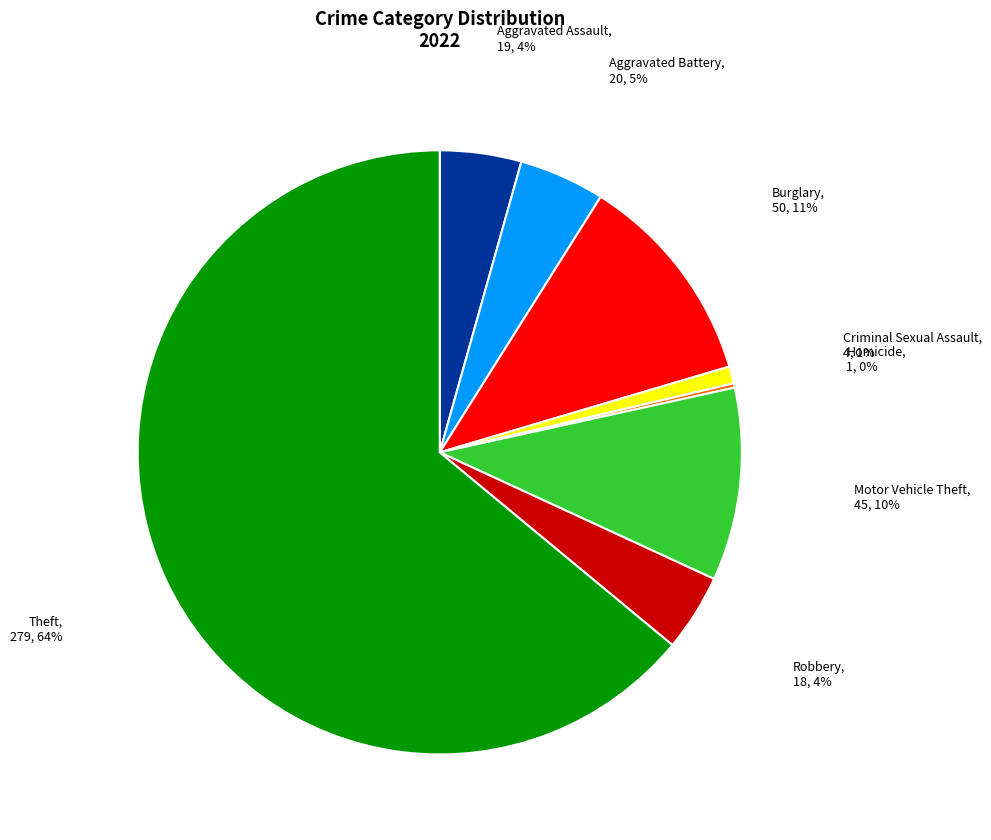

Is there any slice that represents more than half of the pie?

Yes